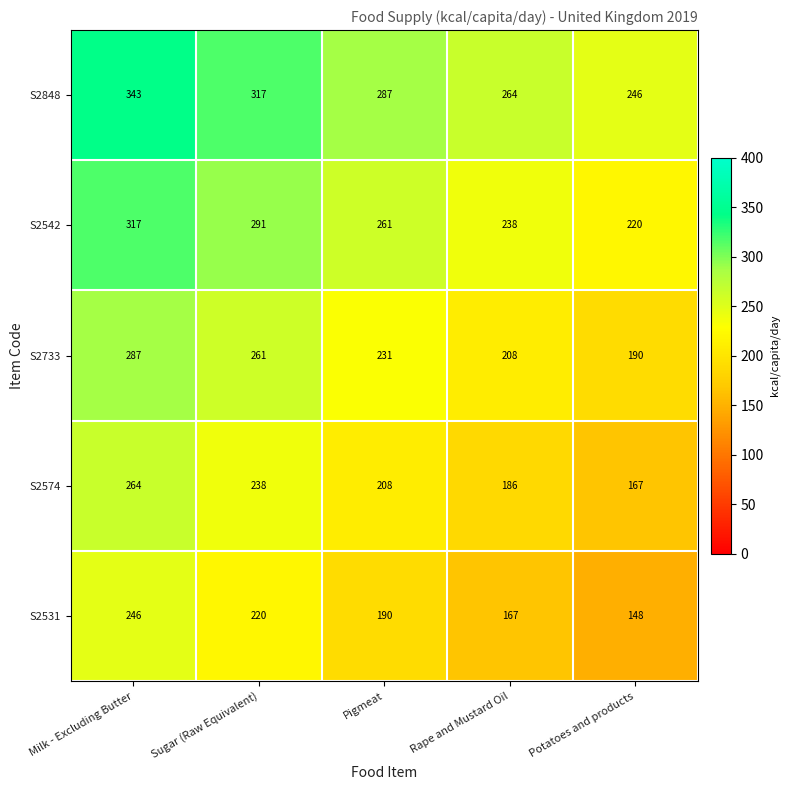

Which series changed the most between Sugar (Raw Equivalent) and Potatoes and products?

S2531